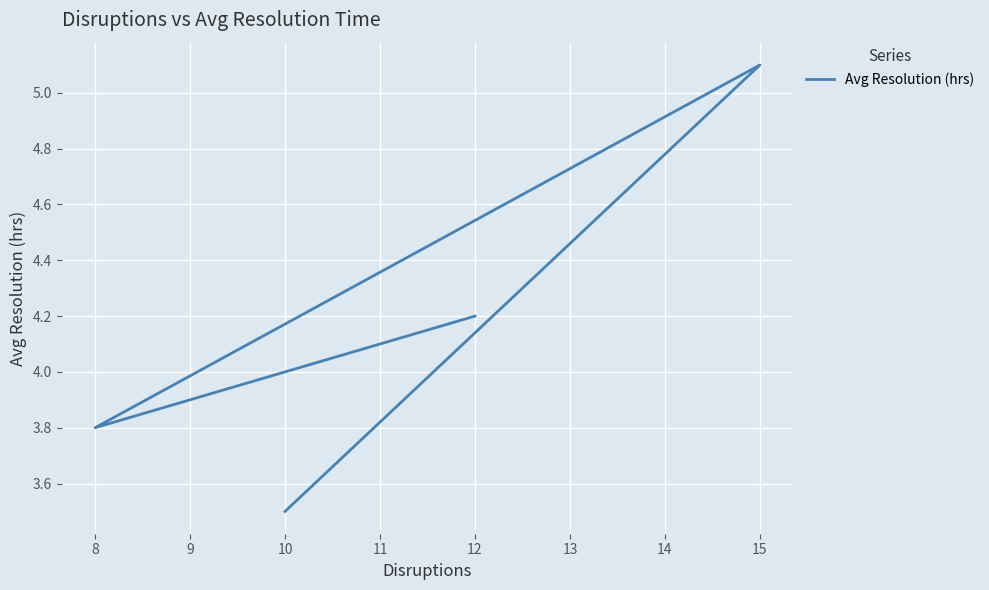

How many points are lower than both their immediate neighbors (excluding endpoints)?

1